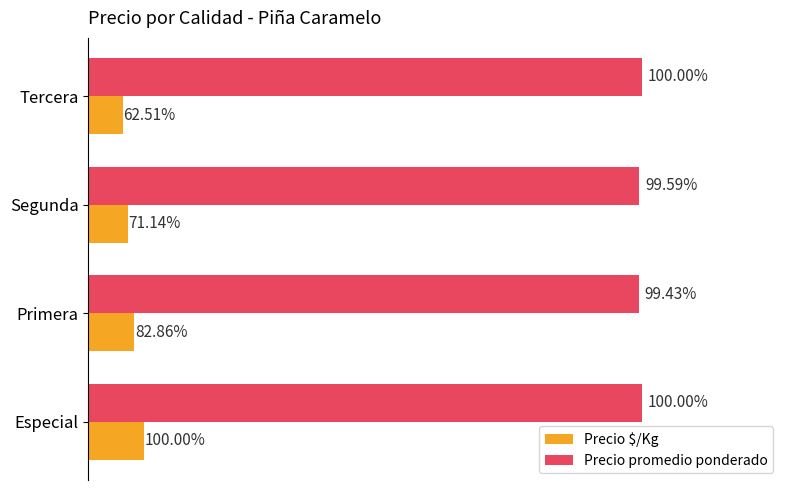

What are all the series names shown in the legend?

Precio $/Kg, Precio promedio ponderado